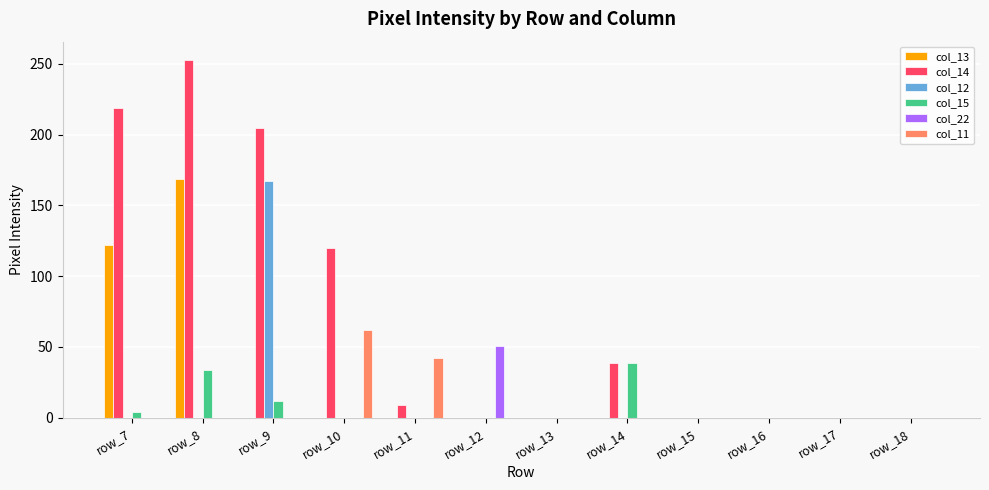

Reading left to right, list all the values displayed in this chart.

col_13: row_7=122	row_8=169	row_9=0	row_10=0	row_11=0	row_12=0	row_13=0	row_14=0	row_15=0	row_16=0	row_17=0	row_18=0
col_14: row_7=219	row_8=253	row_9=205	row_10=120	row_11=9	row_12=0	row_13=0	row_14=39	row_15=0	row_16=0	row_17=0	row_18=0
col_12: row_7=0	row_8=0	row_9=167	row_10=0	row_11=0	row_12=0	row_13=0	row_14=0	row_15=0	row_16=0	row_17=0	row_18=0
col_15: row_7=4	row_8=34	row_9=12	row_10=0	row_11=0	row_12=0	row_13=0	row_14=39	row_15=0	row_16=0	row_17=0	row_18=0
col_22: row_7=0	row_8=0	row_9=0	row_10=0	row_11=0	row_12=51	row_13=0	row_14=0	row_15=0	row_16=0	row_17=0	row_18=0
col_11: row_7=0	row_8=0	row_9=0	row_10=62	row_11=42	row_12=0	row_13=0	row_14=0	row_15=0	row_16=0	row_17=0	row_18=0